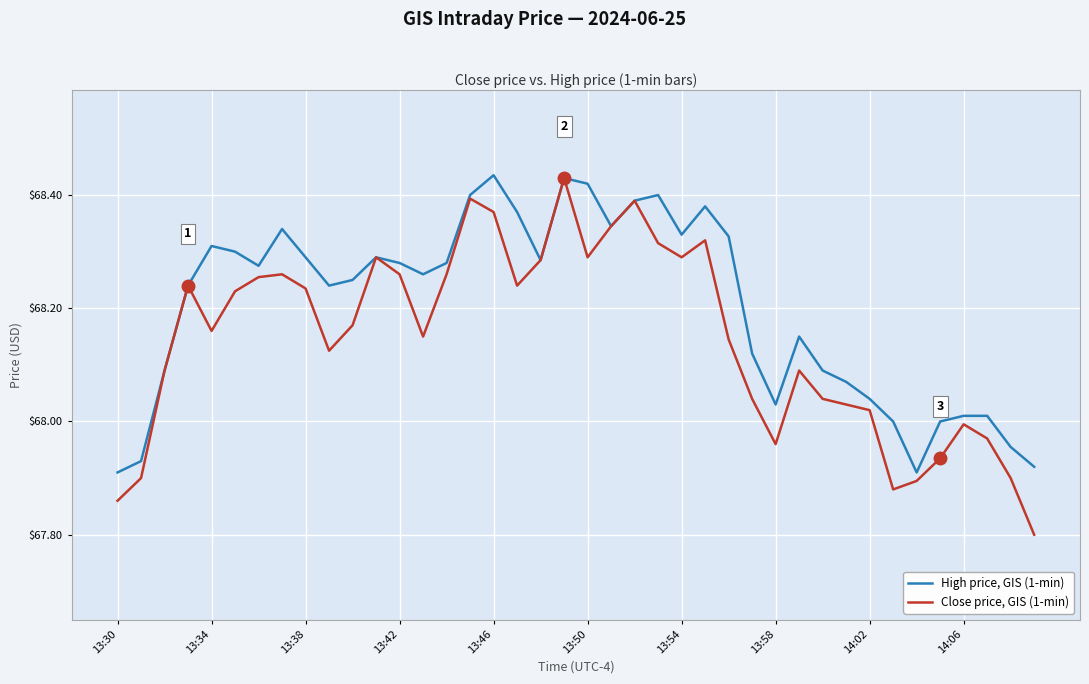

Which series has the largest total across all categories?

High price, GIS (1-min)